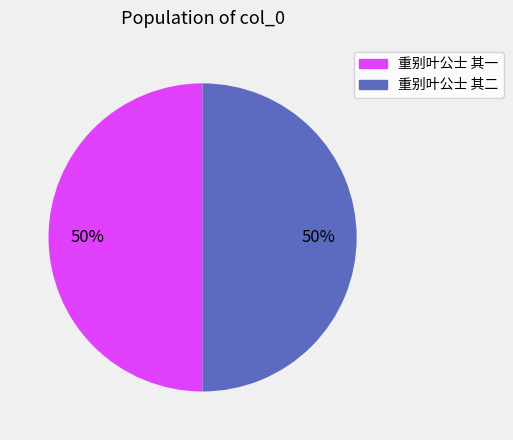

What percentage is the 重别叶公士 其二 slice, to the nearest percent?

50%